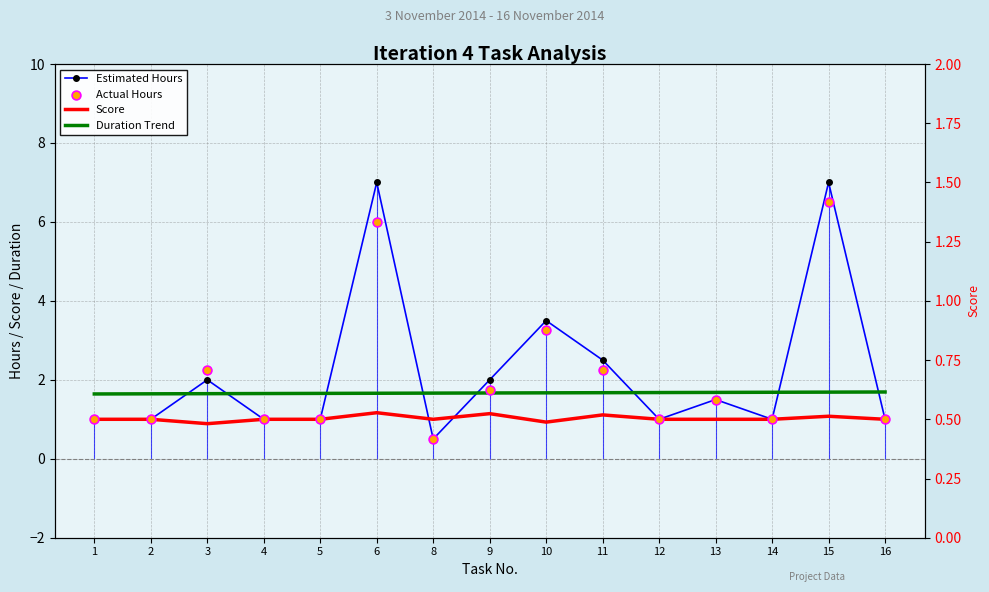

At how many categories does at least one series exceed 4?

2